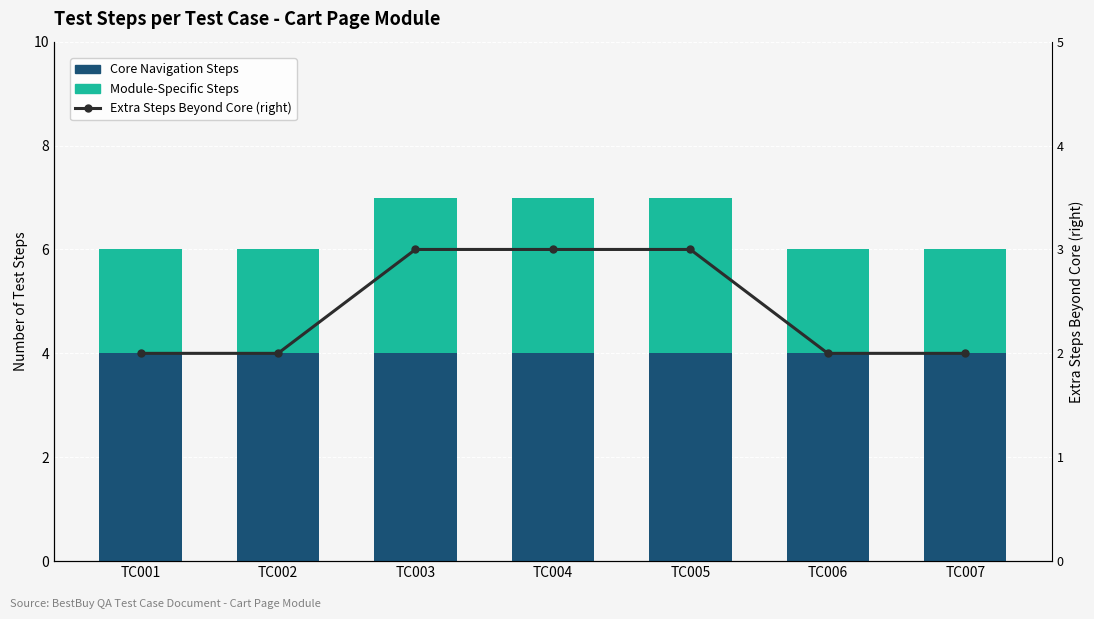

Where is Module-Specific Steps nearest to the value 2?

TC001